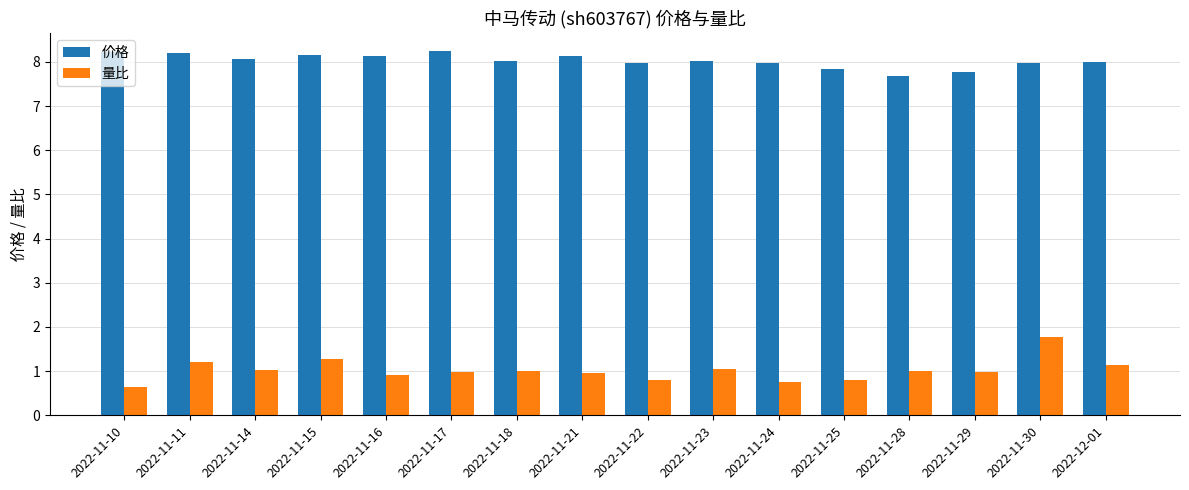

What is the total value across all series at 2022-11-16?

9.0